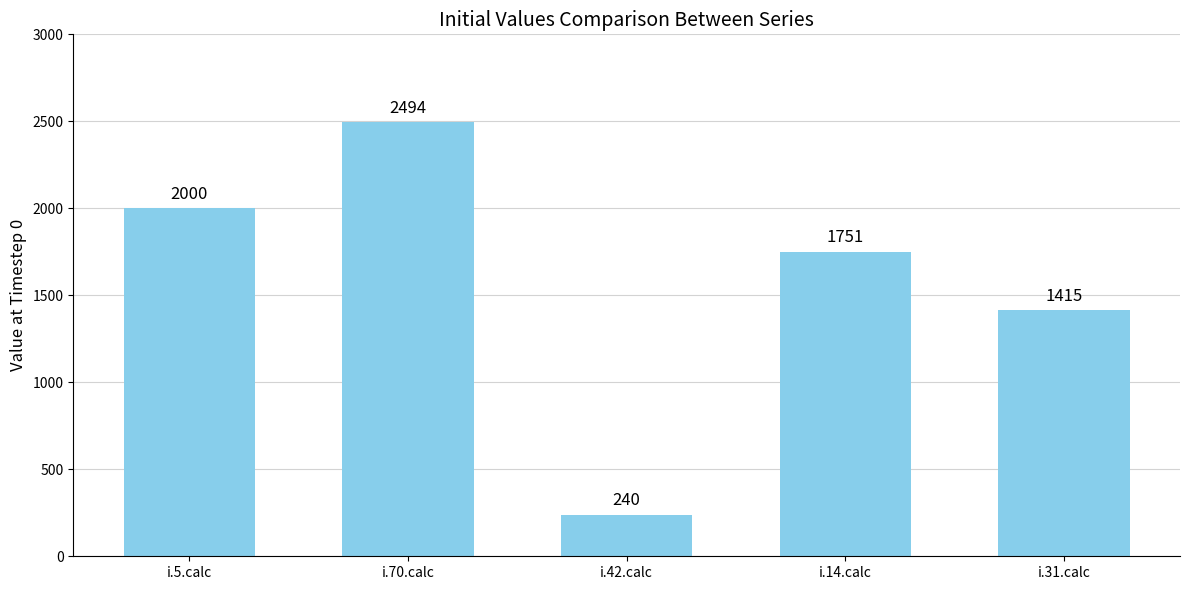

What is the label of the 4th bar from the left?

i.14.calc